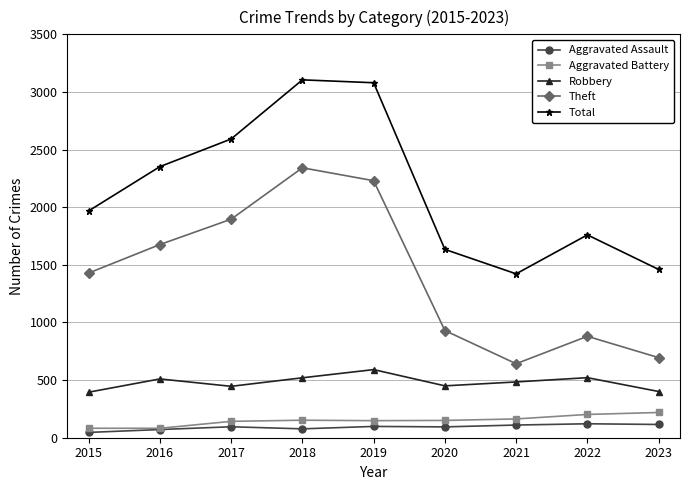

What is the maximum value shown in the chart?

3105